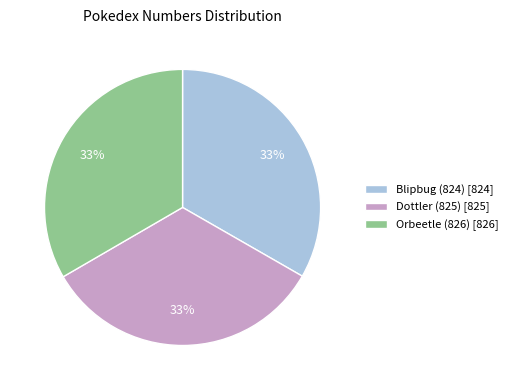

Combined, do Orbeetle (826) and Dottler (825) account for over 50%?

Yes